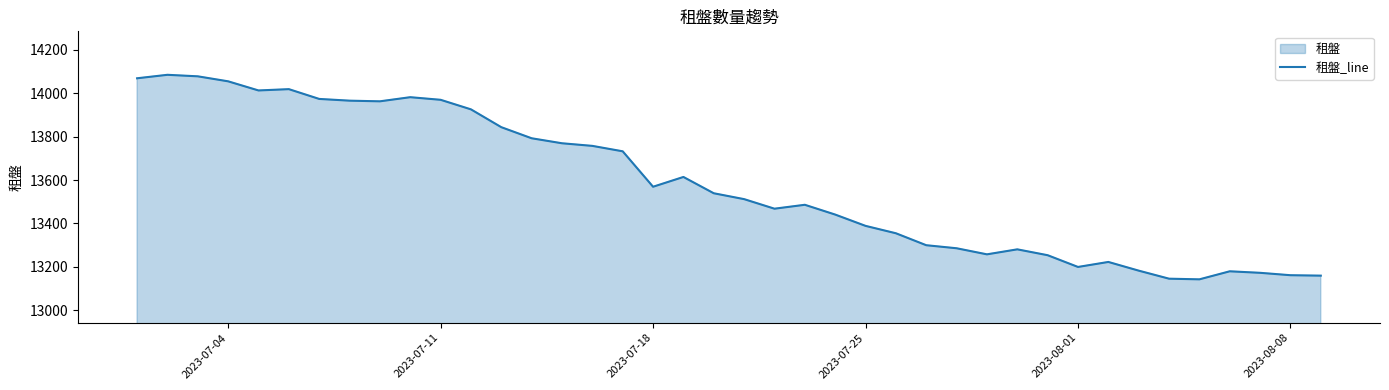

What is the difference between the maximum and minimum values?

941